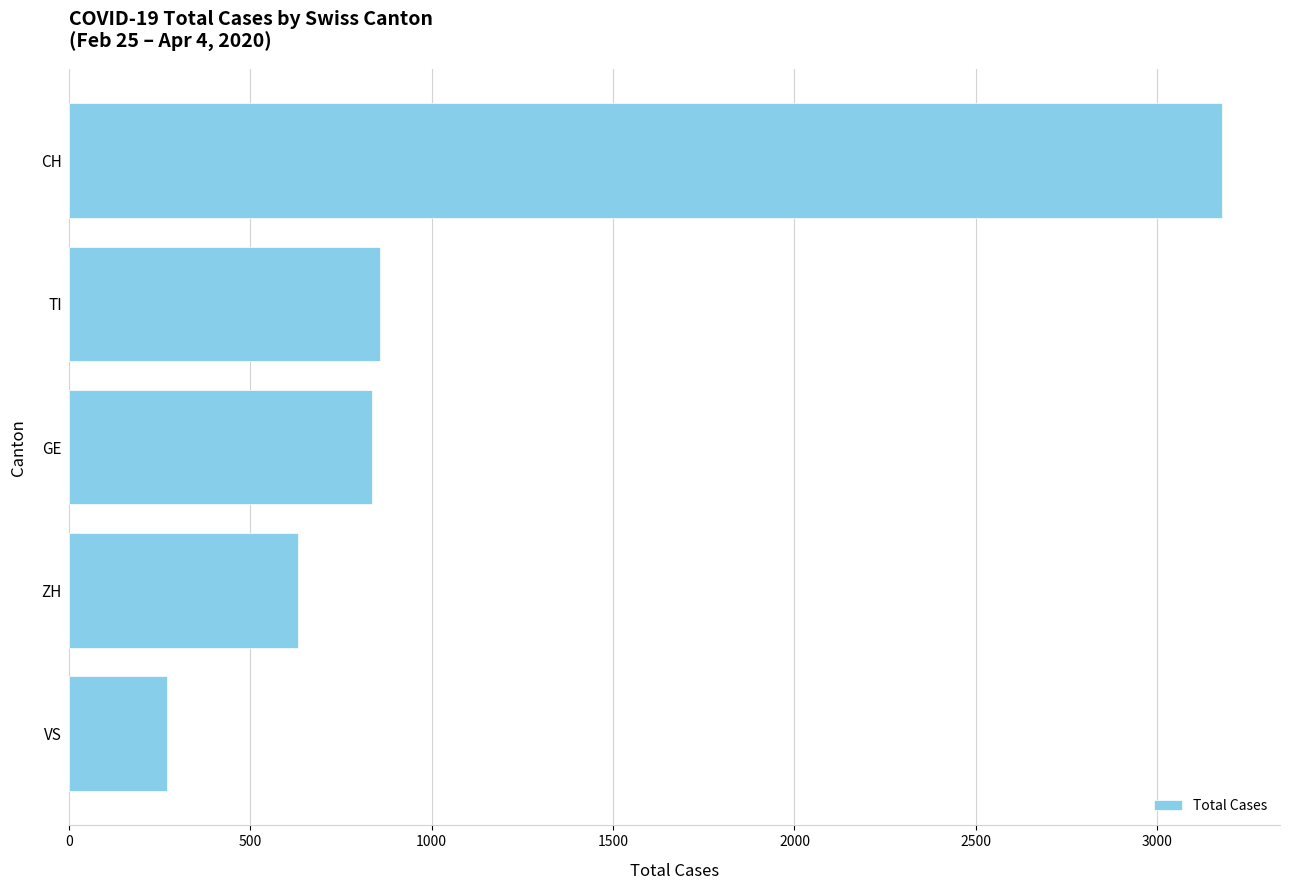

What is the smallest value displayed?

272